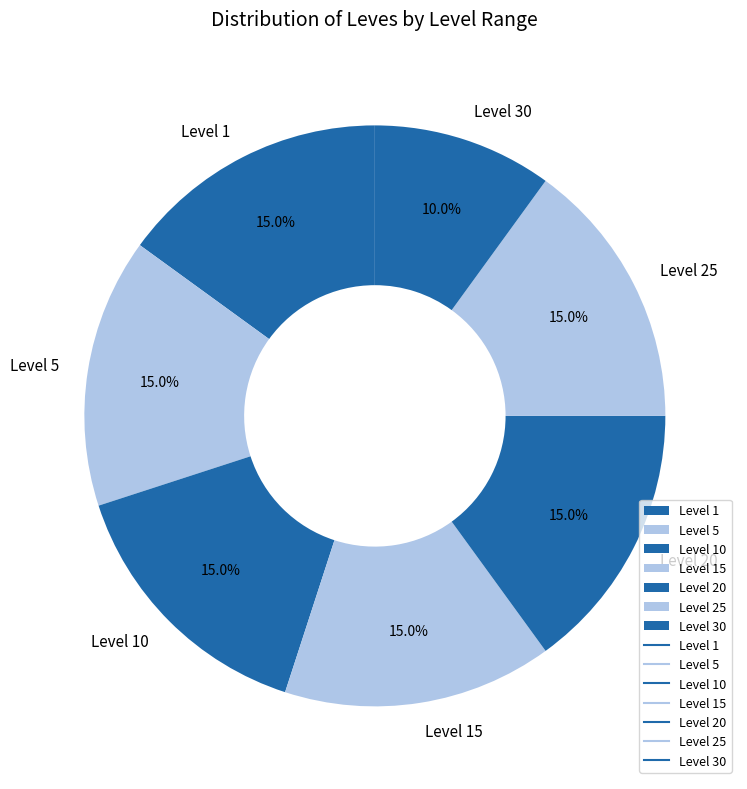

How much of the chart is everything except Level 20?

85.0%